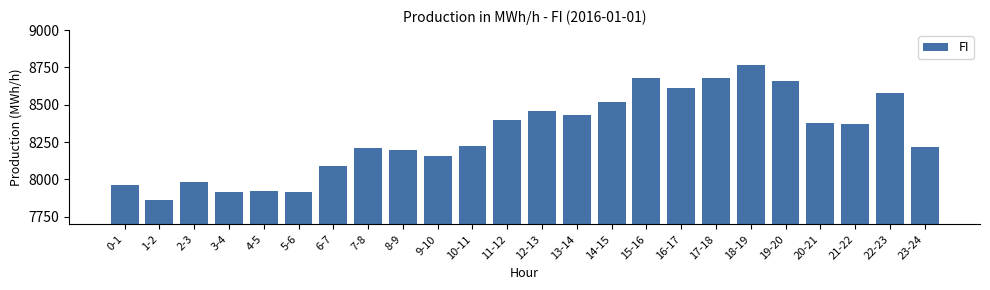

What is the difference between the second highest and second lowest values?

763